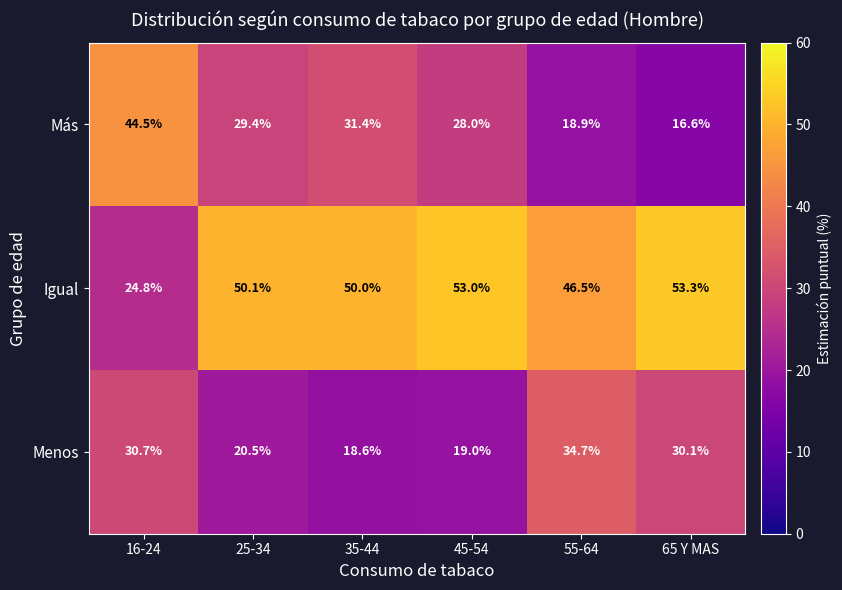

What is the spread (max minus min) of values at 65 Y MAS?

36.7